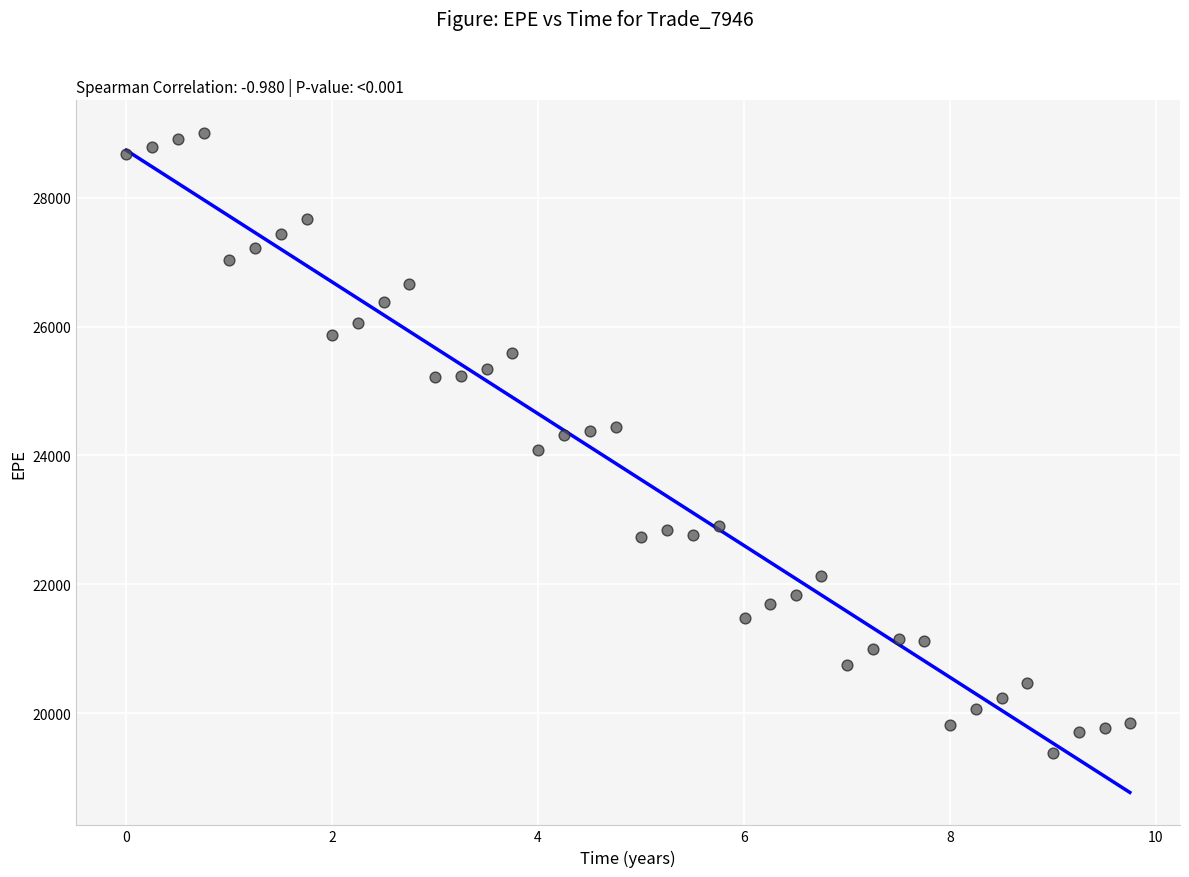

What is the range of Y values (max minus min)?

9605.5